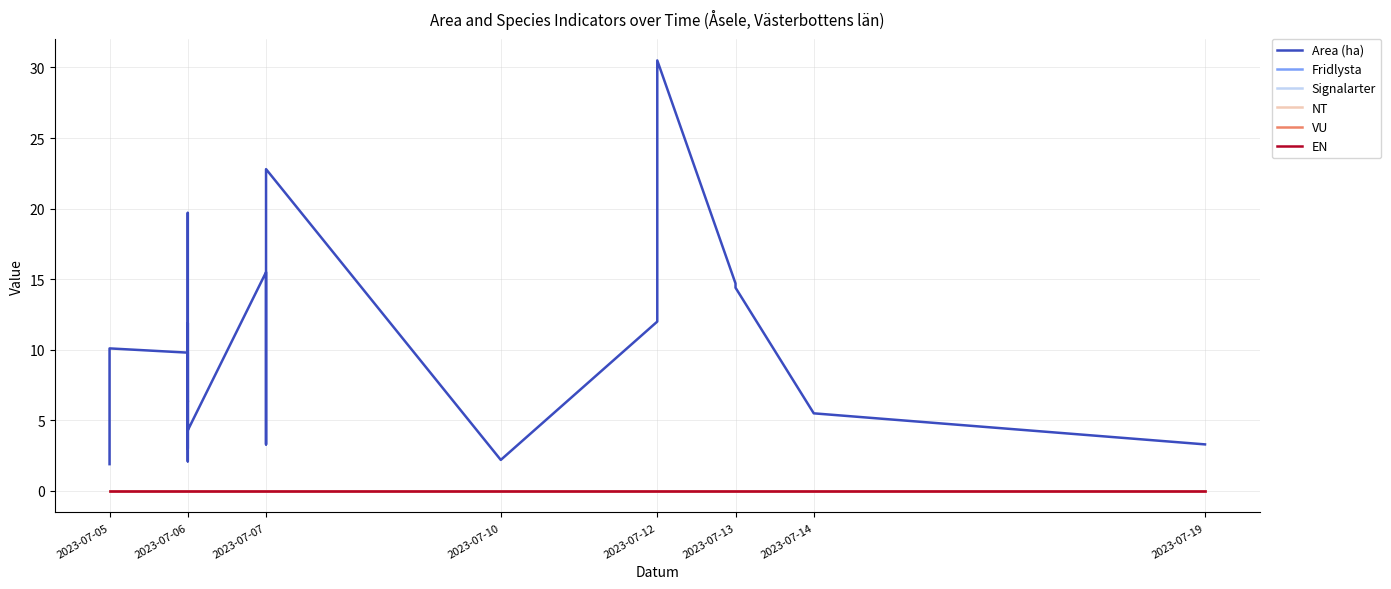

Reading left to right, extract all data points from this chart.

Area (ha): 1.9	10.1	9.8	3.0	6.4	6.3	19.7	3.2	2.1	11.9	7.2	4.3	15.5	3.3	22.8	2.2	12.0	30.5	14.7	14.4	5.5	3.3
Fridlysta: 0.0	0.0	0.0	0.0	0.0	0.0	0.0	0.0	0.0	0.0	0.0	0.0	0.0	0.0	0.0	0.0	0.0	0.0	0.0	0.0	0.0	0.0
Signalarter: 0.0	0.0	0.0	0.0	0.0	0.0	0.0	0.0	0.0	0.0	0.0	0.0	0.0	0.0	0.0	0.0	0.0	0.0	0.0	0.0	0.0	0.0
NT: 0.0	0.0	0.0	0.0	0.0	0.0	0.0	0.0	0.0	0.0	0.0	0.0	0.0	0.0	0.0	0.0	0.0	0.0	0.0	0.0	0.0	0.0
VU: 0.0	0.0	0.0	0.0	0.0	0.0	0.0	0.0	0.0	0.0	0.0	0.0	0.0	0.0	0.0	0.0	0.0	0.0	0.0	0.0	0.0	0.0
EN: 0.0	0.0	0.0	0.0	0.0	0.0	0.0	0.0	0.0	0.0	0.0	0.0	0.0	0.0	0.0	0.0	0.0	0.0	0.0	0.0	0.0	0.0